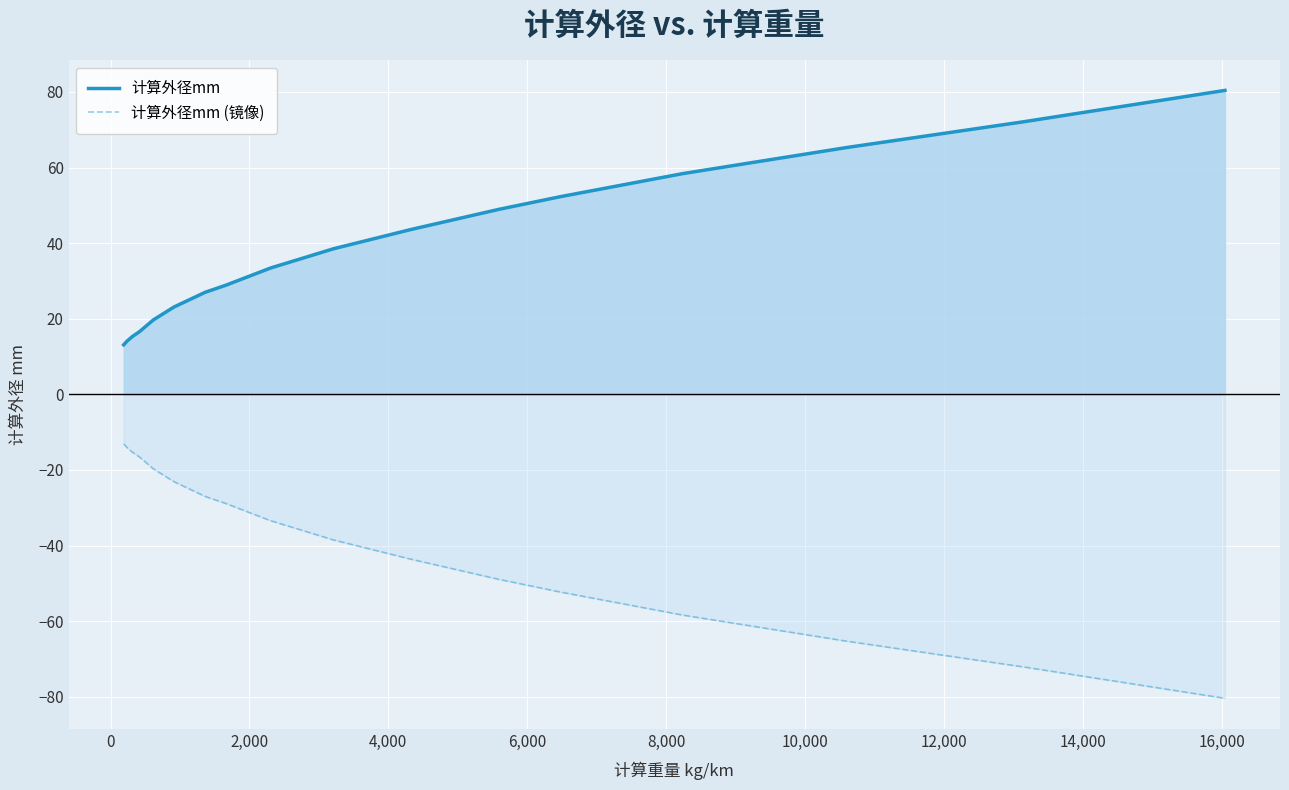

What is the minimum value shown in the chart?

-80.4